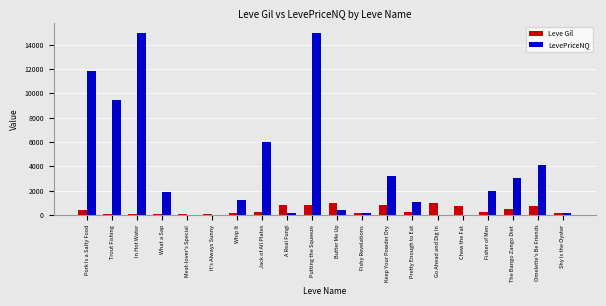

How many groups of bars are there?

20